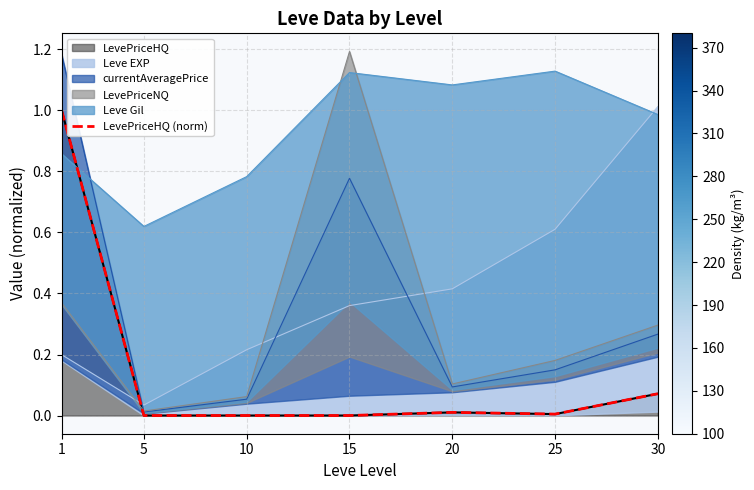

The value at 30 is 0.1. True or false?

False